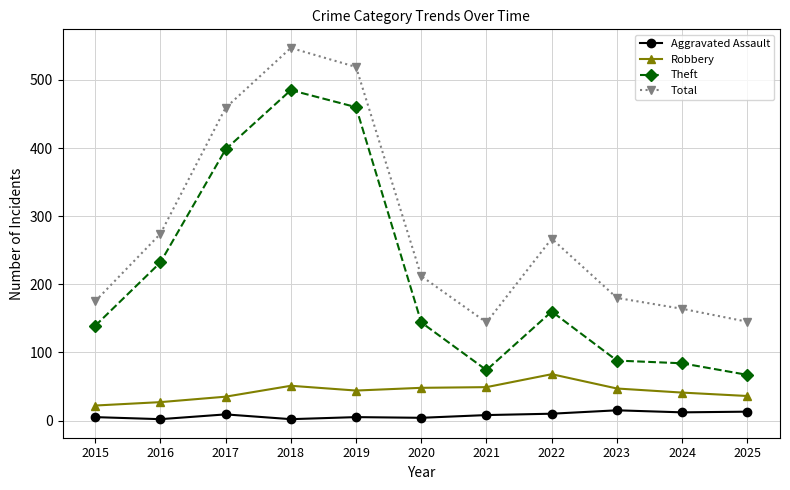

Where is the first local maximum for Theft?

2018